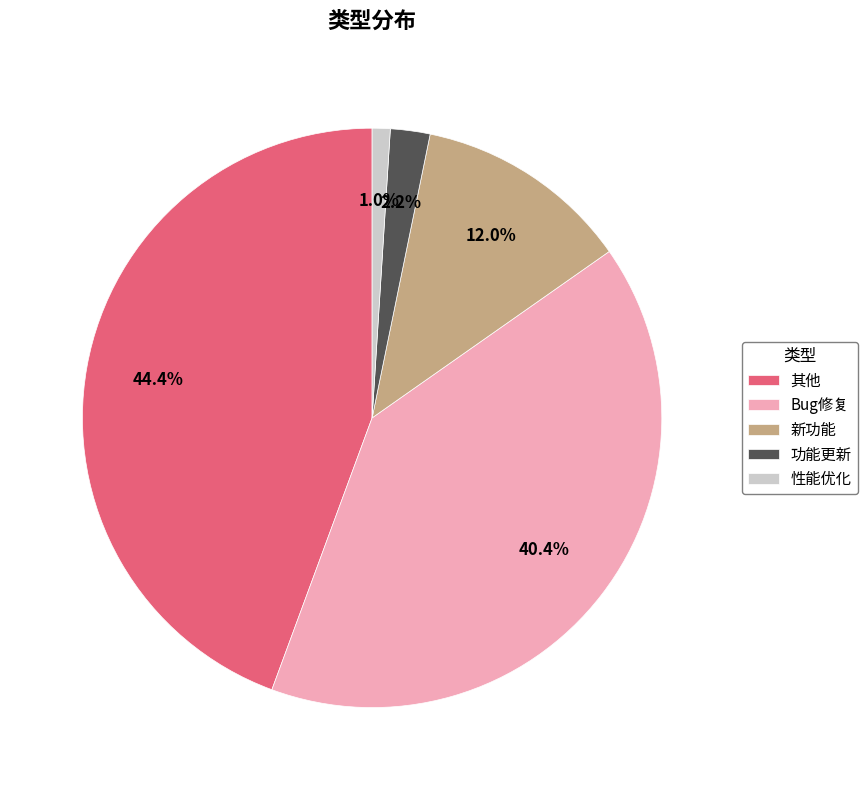

Which category has the biggest portion of the pie?

其他